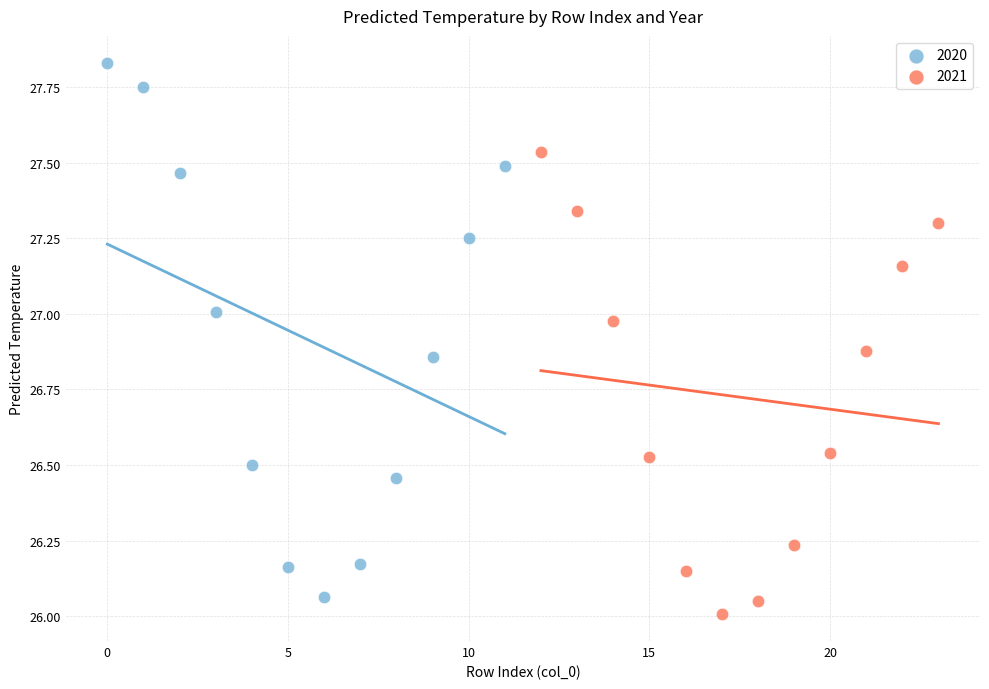

What are all the series names shown in the legend?

2020, 2021